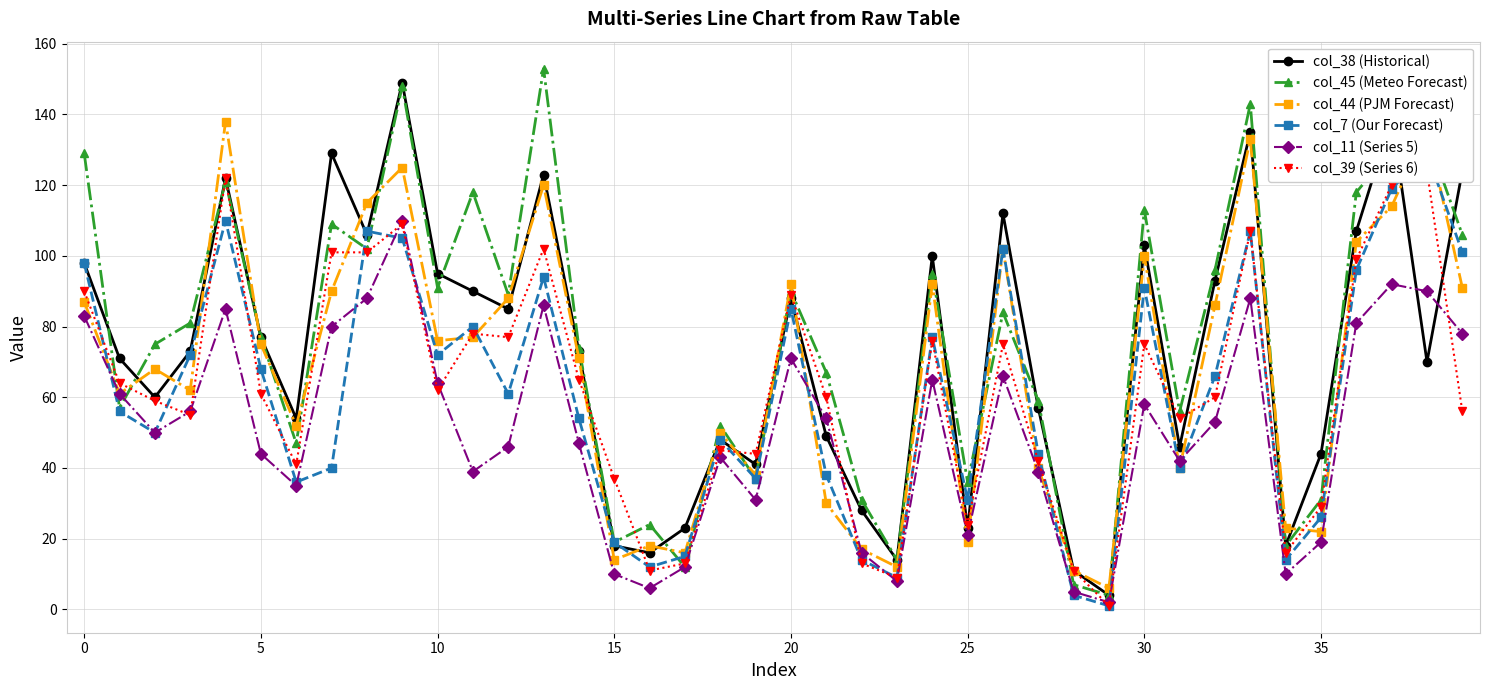

Which series has the widest spread of values?

col_45 (Meteo Forecast)